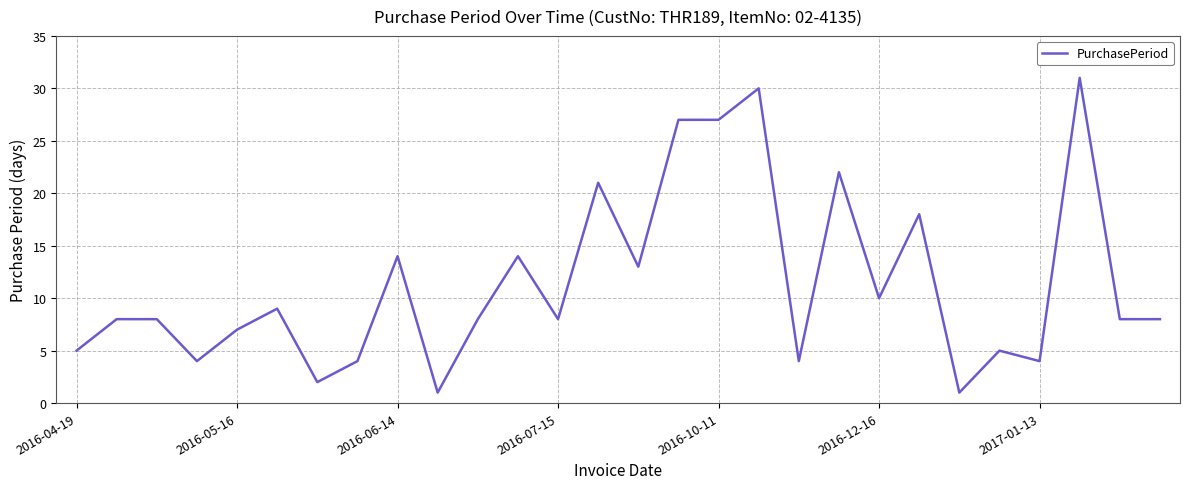

What is the sum of all values?

321